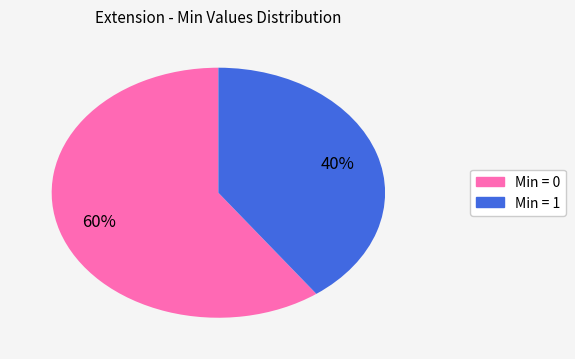

To the nearest percent, what is the difference between the largest and smallest slice percentages?

20%